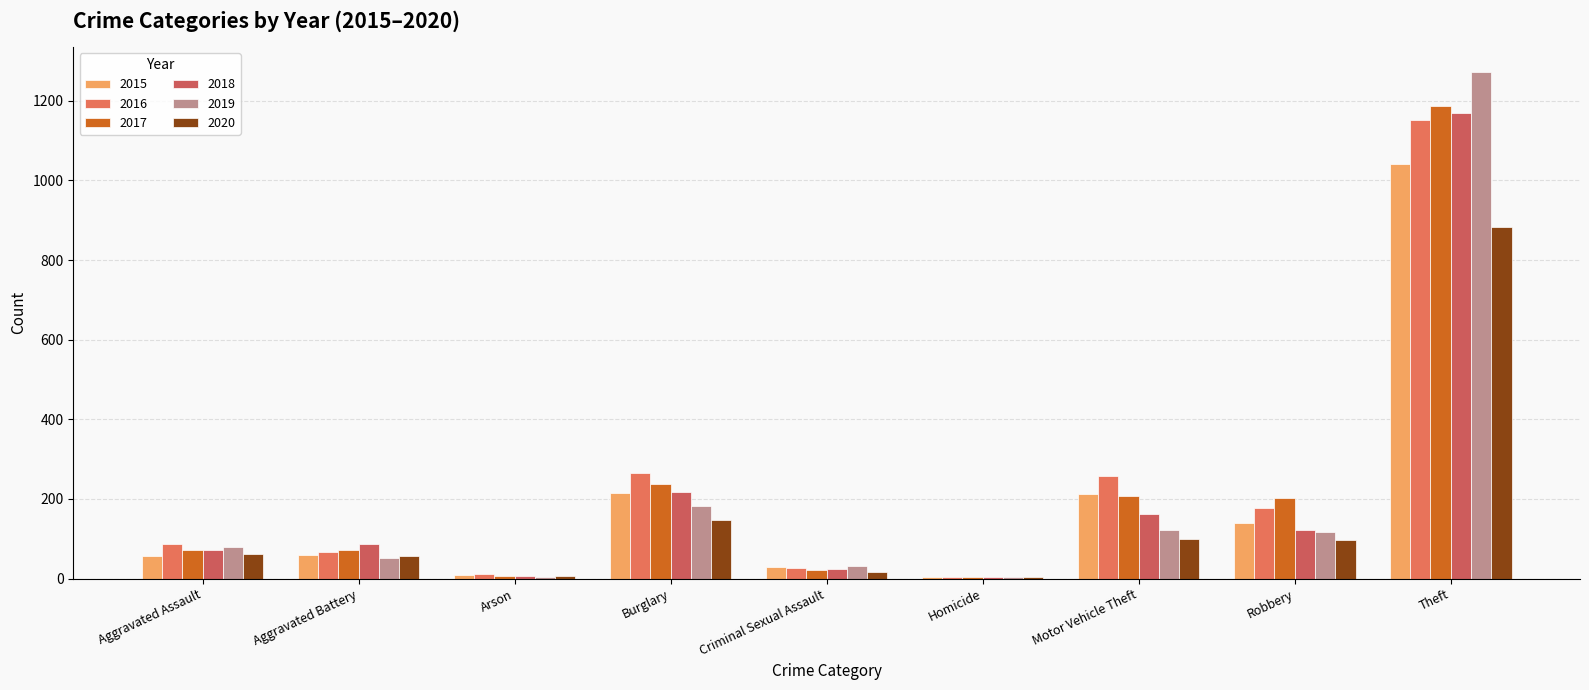

What is the maximum value shown in the chart?

1272